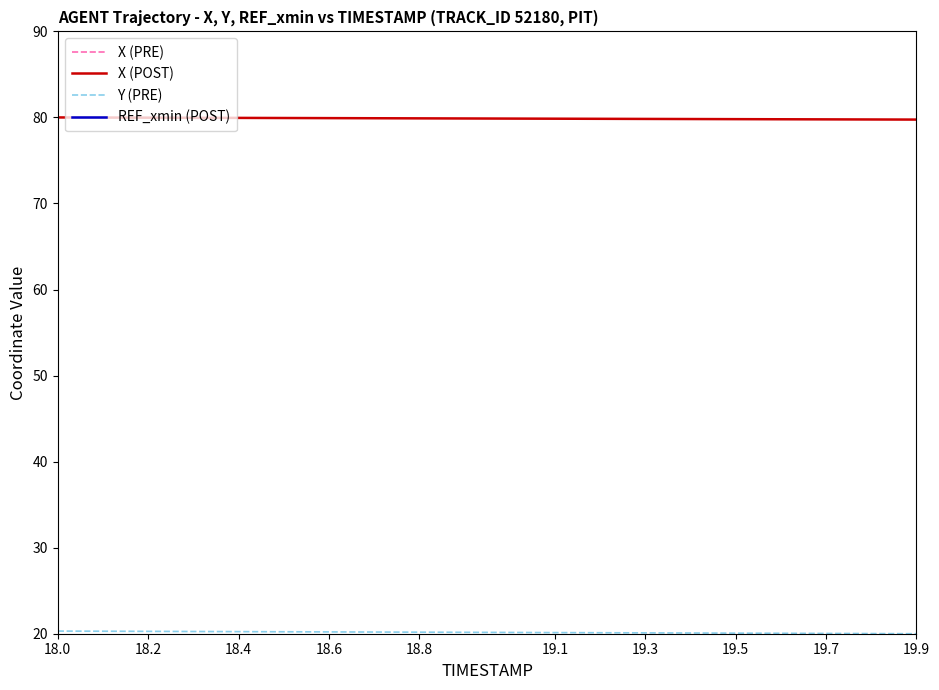

True or false: Y (PRE) and REF_xmin (POST) cross at least once.

False